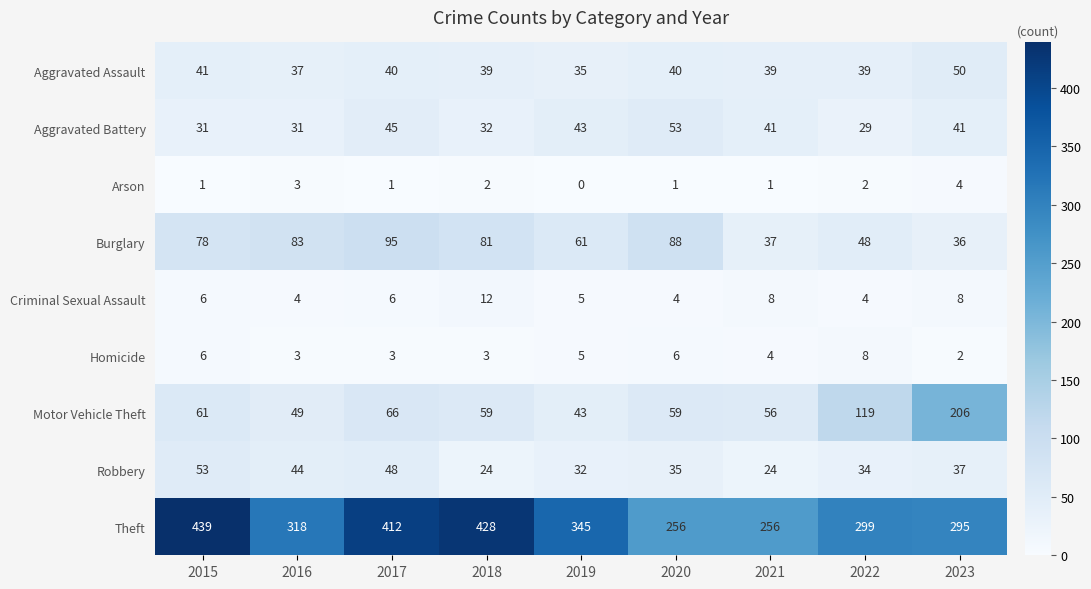

At which label is Burglary closest to 65?

2019